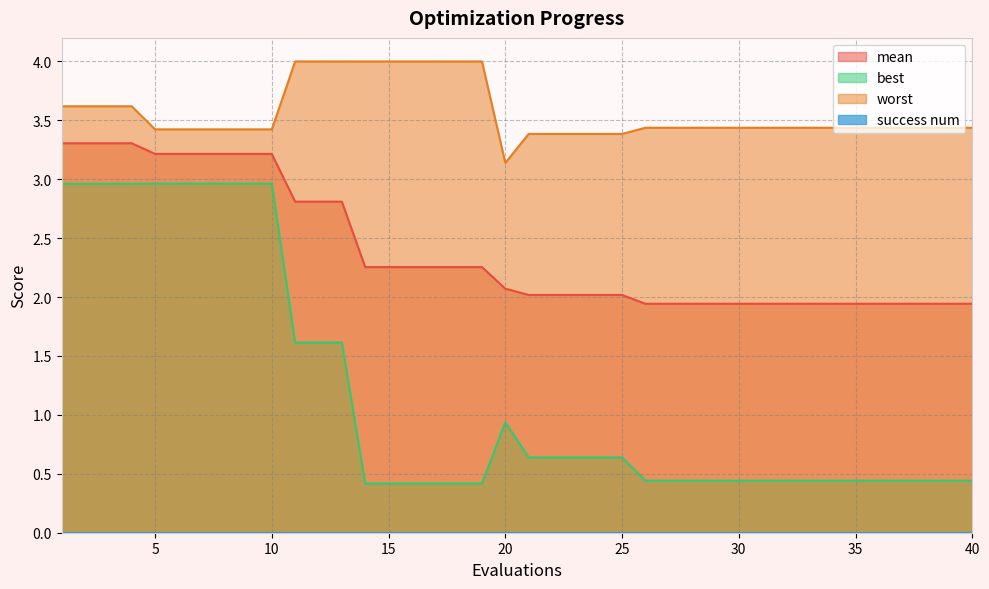

Which series has the largest range (max minus min)?

best